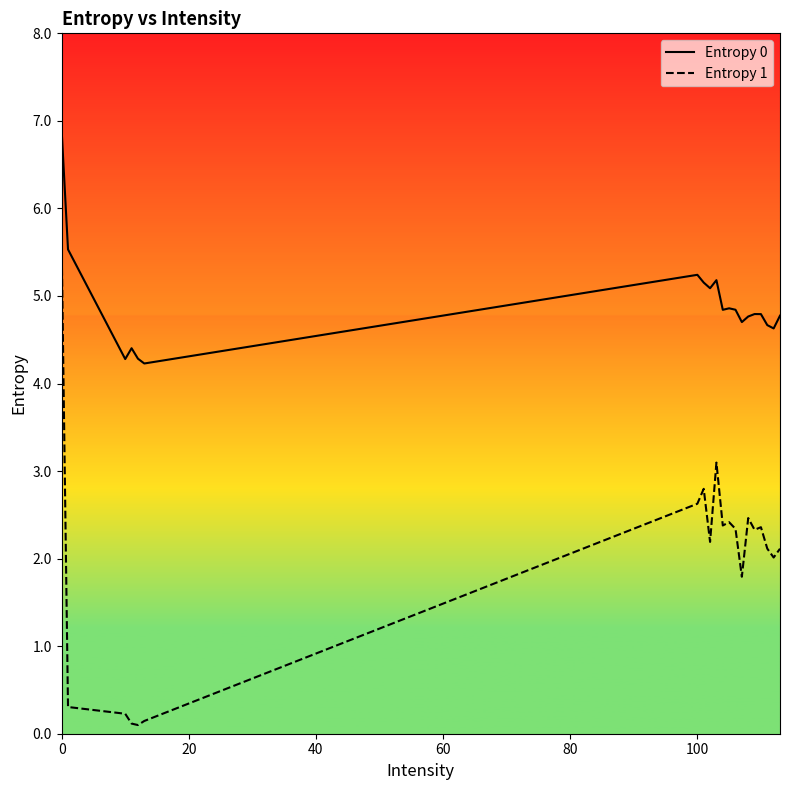

True or false: Entropy 1 and Entropy 0 intersect in this chart.

False